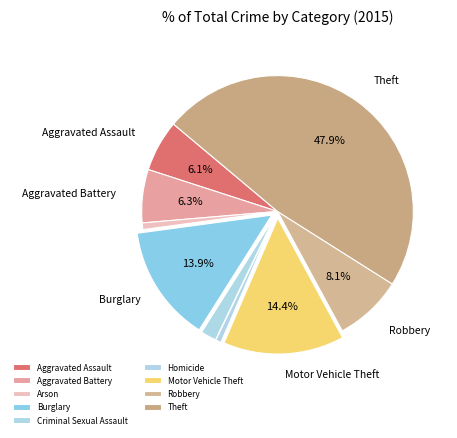

Approximately how many times larger is the value at Burglary compared to Robbery?

1.7